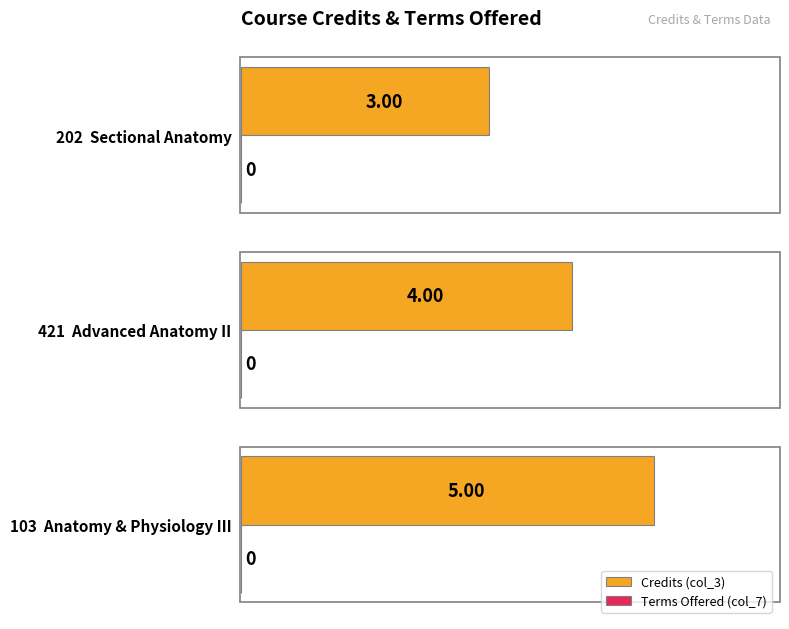

What is the average value?

4